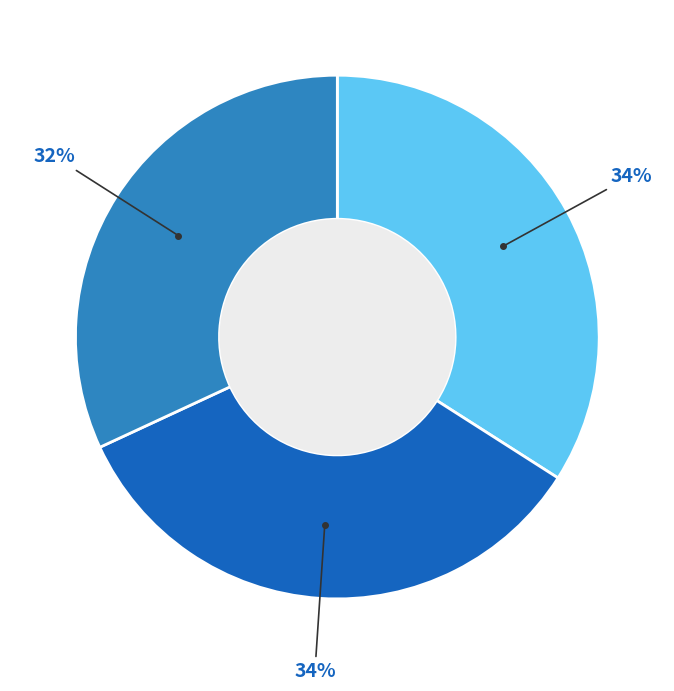

Is there any slice that represents more than half of the pie?

No